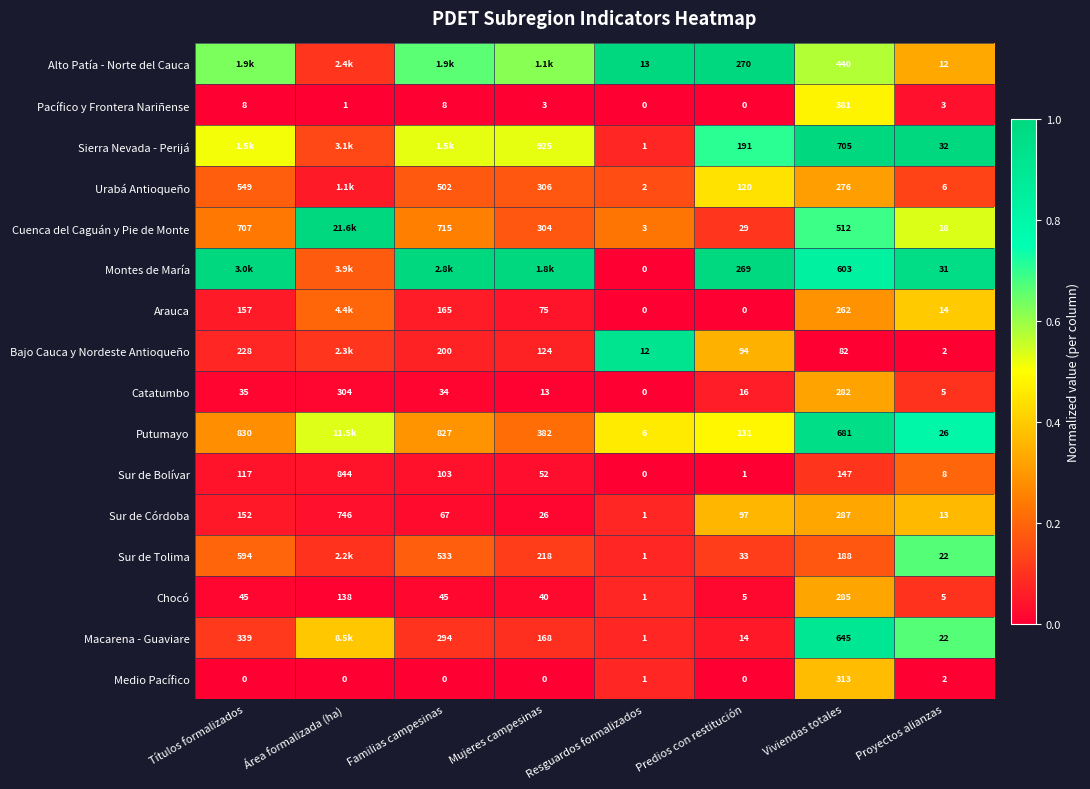

Is the value of Montes de María at Predios con restitución greater than the value of Alto Patía - Norte del Cauca at Viviendas totales?

No